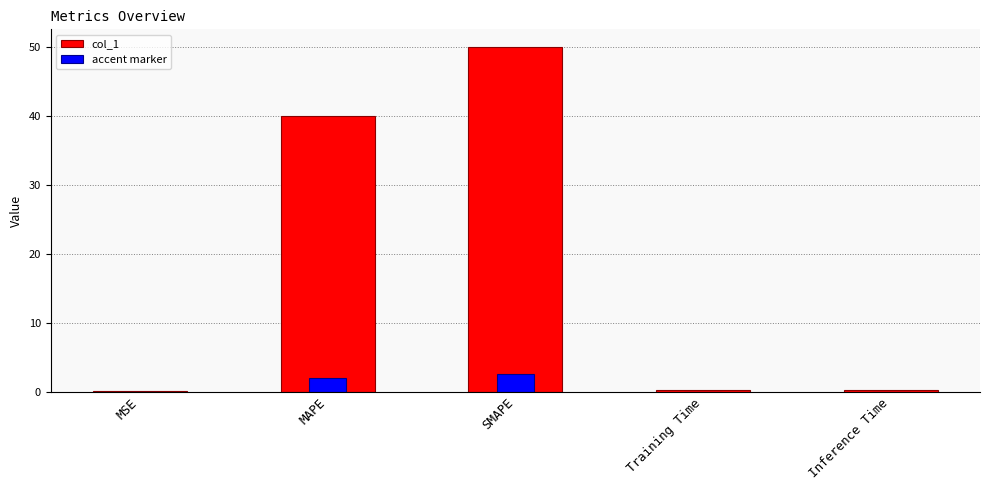

Which series changed the most between MSE and MAPE?

col_1